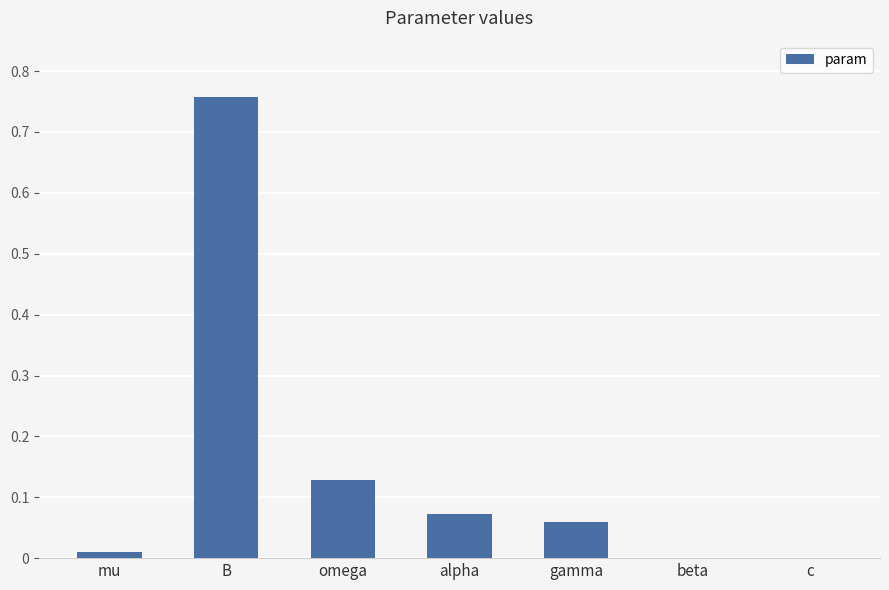

The value at beta is 0.4. True or false?

False